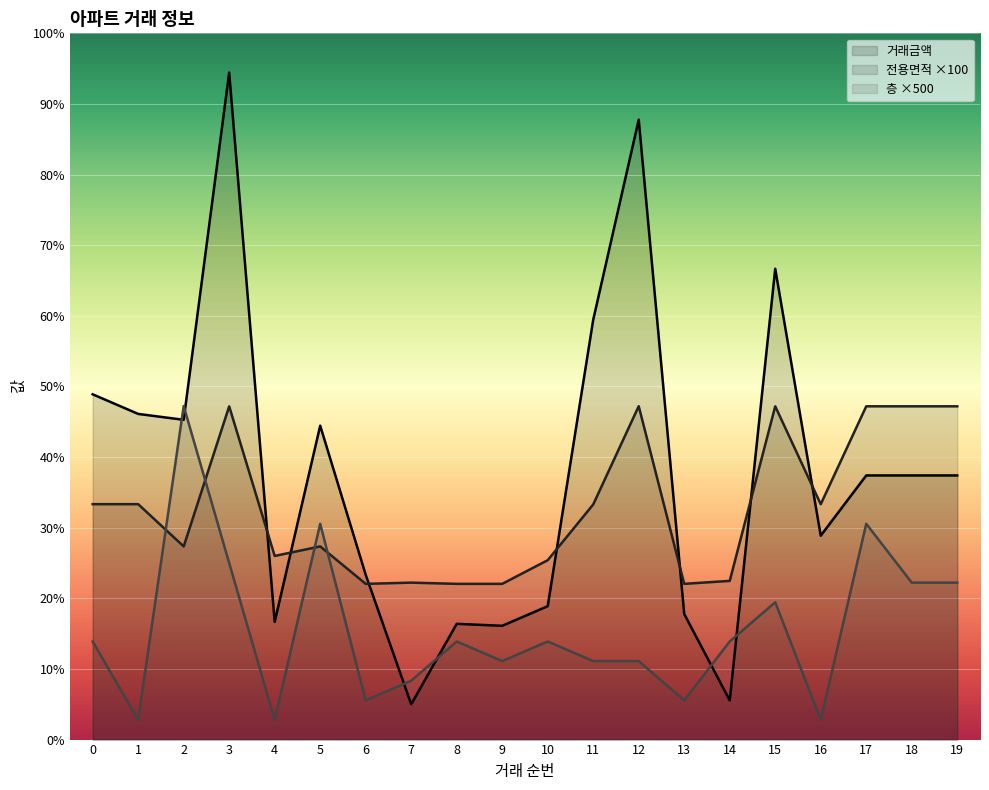

At how many categories does at least one series exceed 8387?

9